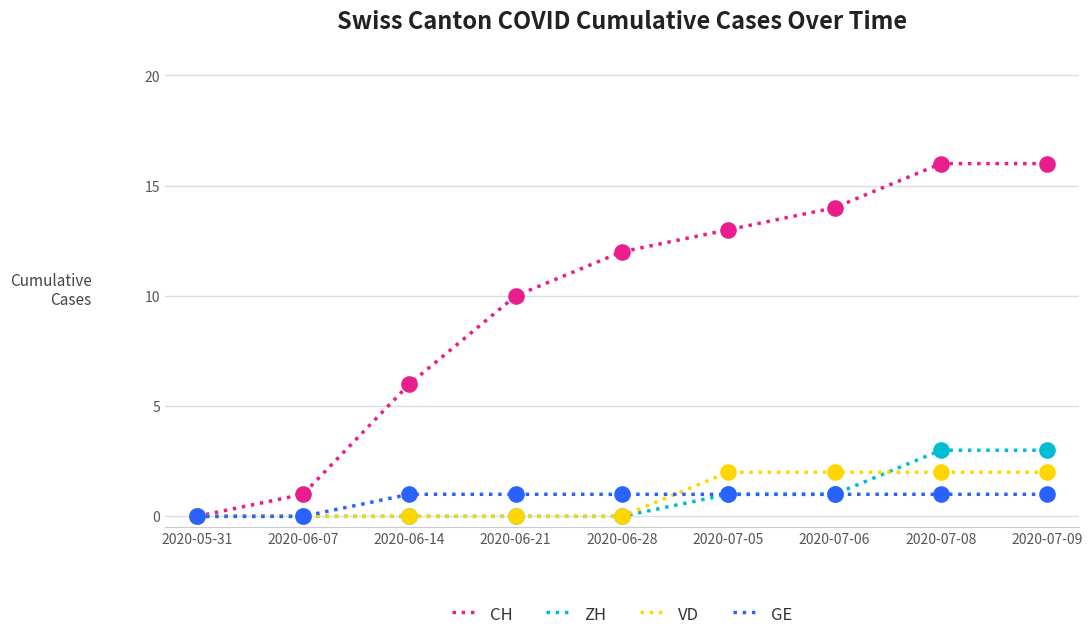

What is the total value across all series at 2020-06-28?

13